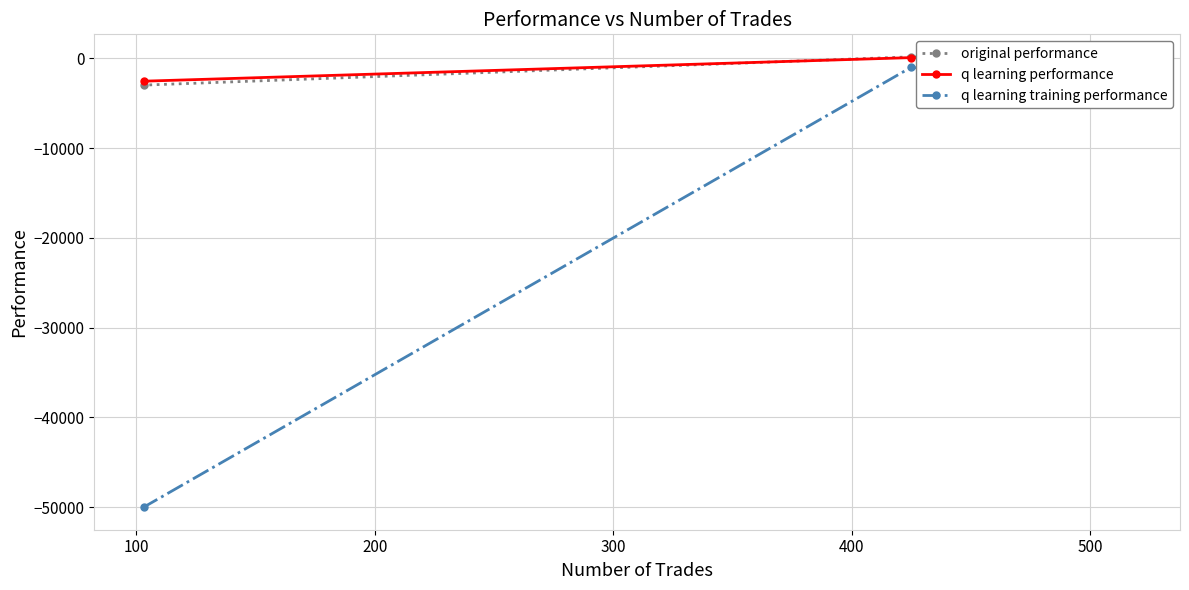

What is the lowest value of the original performance series?

-2972.6